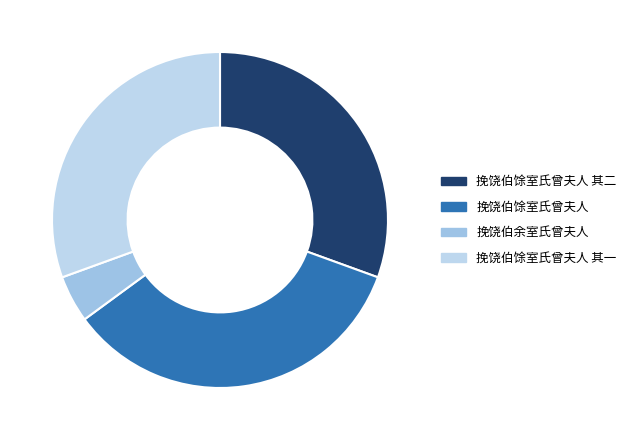

What percentage do 挽饶伯馀室氏曾夫人 其二 and 挽饶伯馀室氏曾夫人 其一 together represent?

61.1%